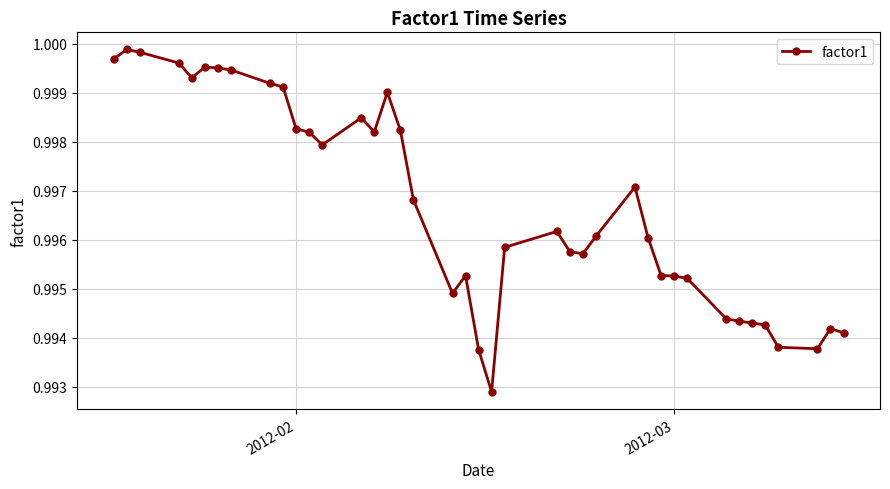

What is the sum of all values?

39.9